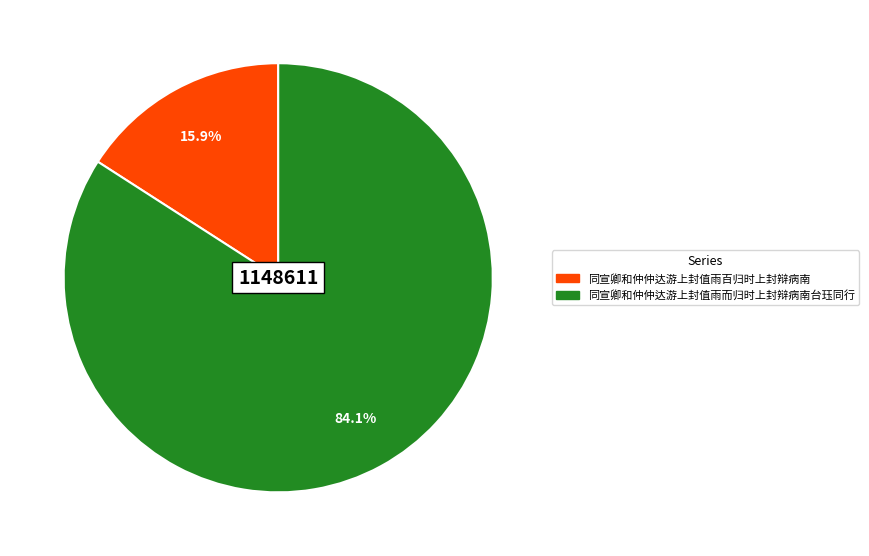

Does 同宣卿和仲仲达游上封值雨而归时上封辩病南台珏同行 represent more than half of the total?

Yes